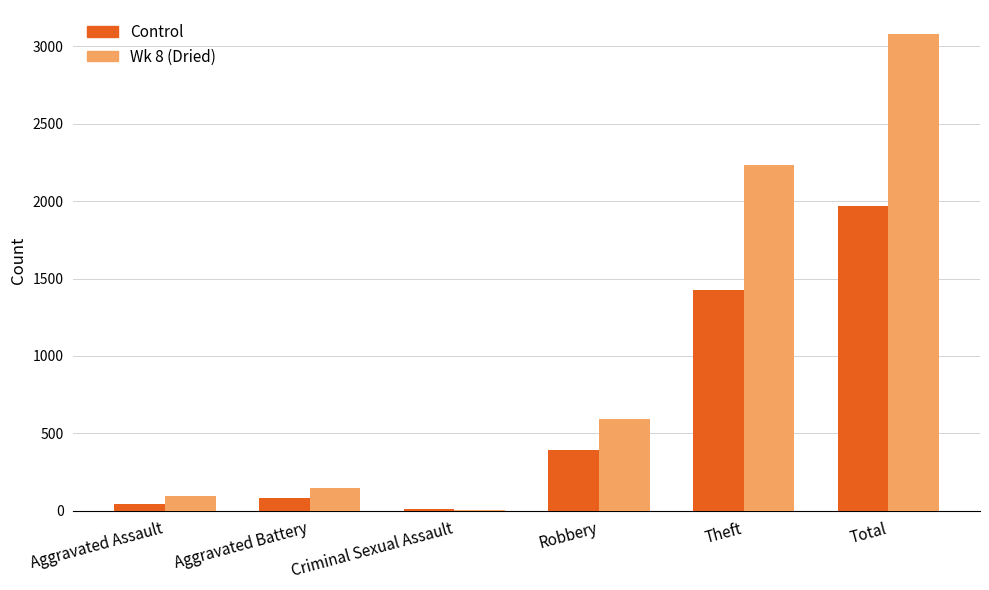

Does the chart contain stacked bars?

No